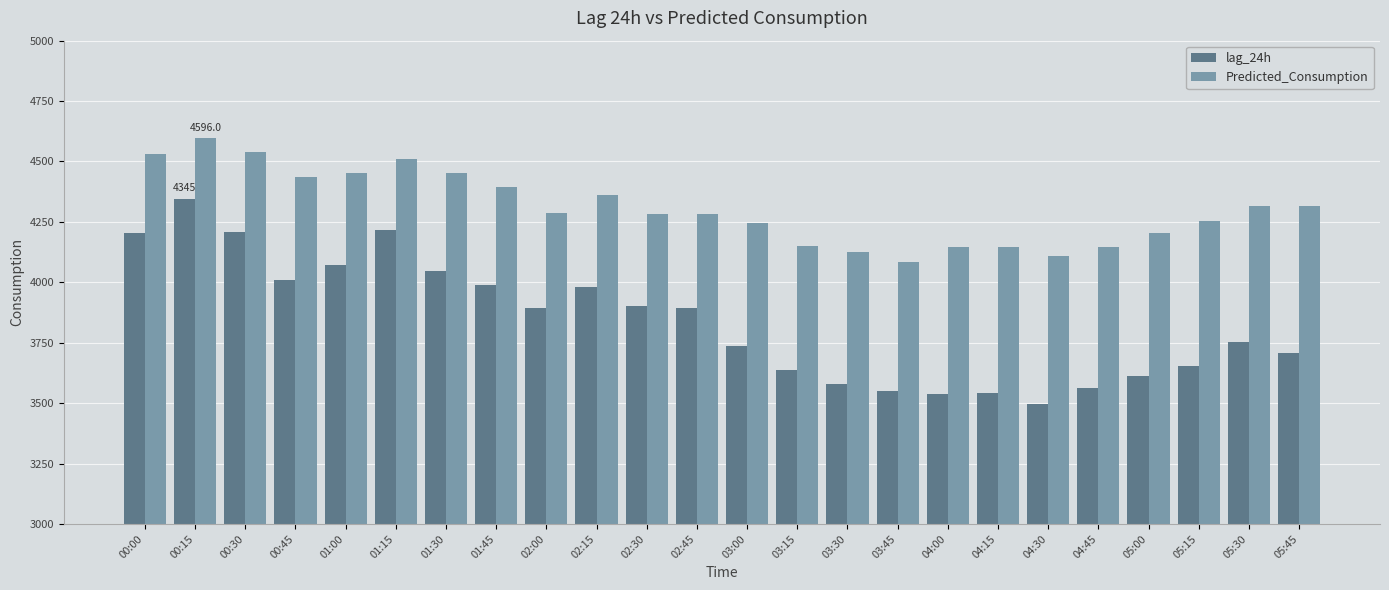

Does the chart contain any negative values?

No